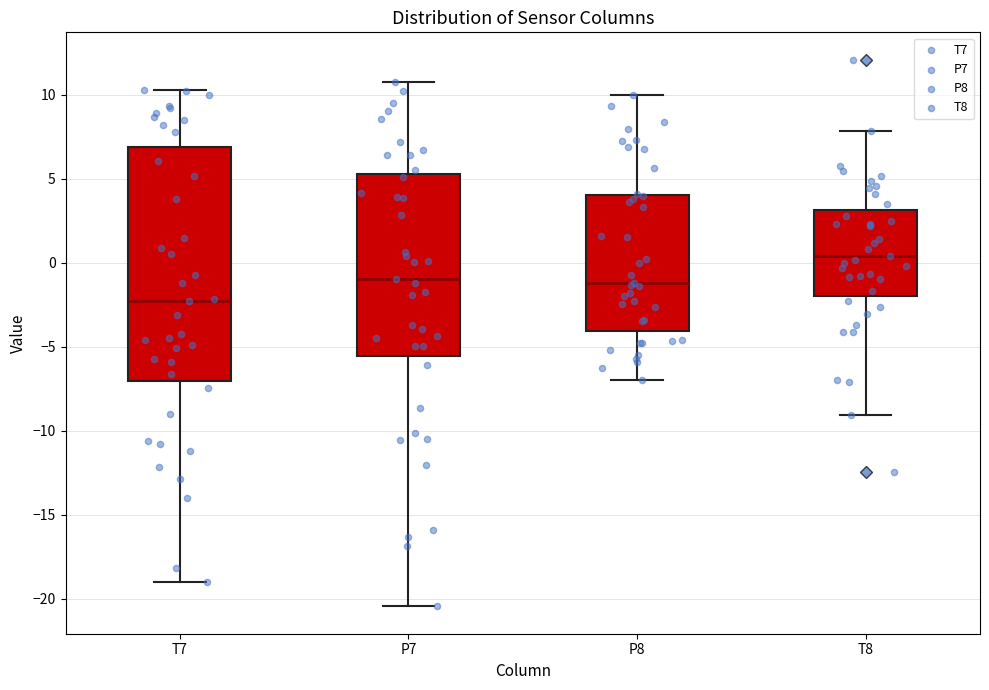

Comparing the boxes themselves (not the whiskers), which one is the tallest?

T7